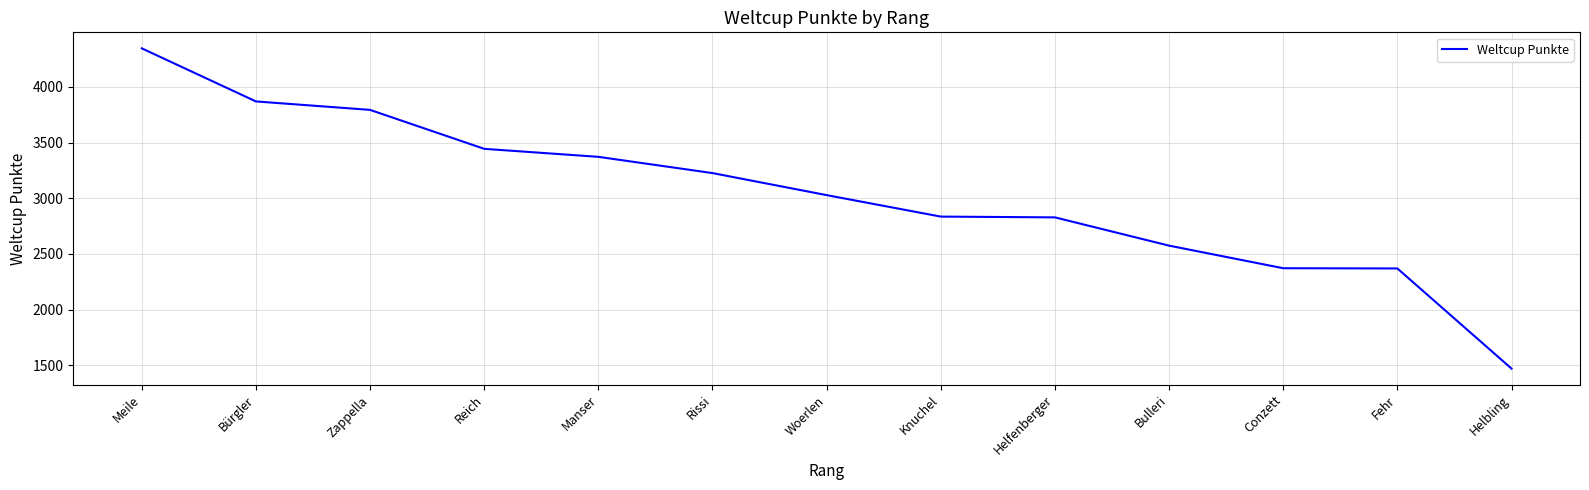

True or false: the data shows 4942 at Rissi.

False